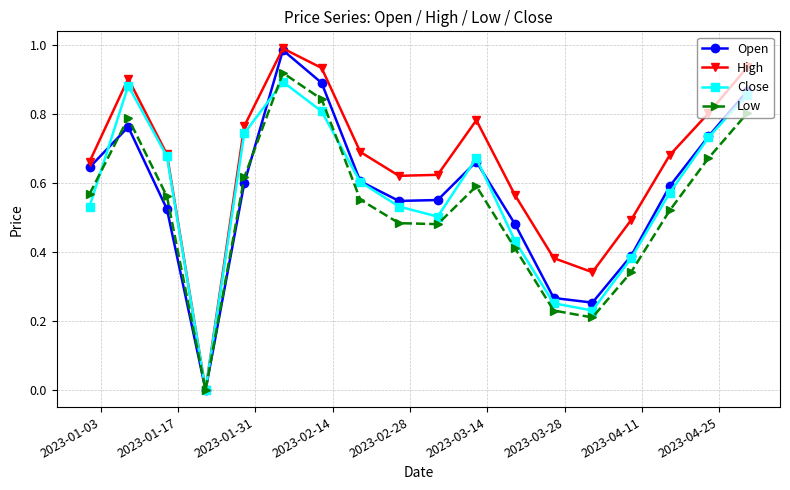

Which series has the widest spread of values?

High